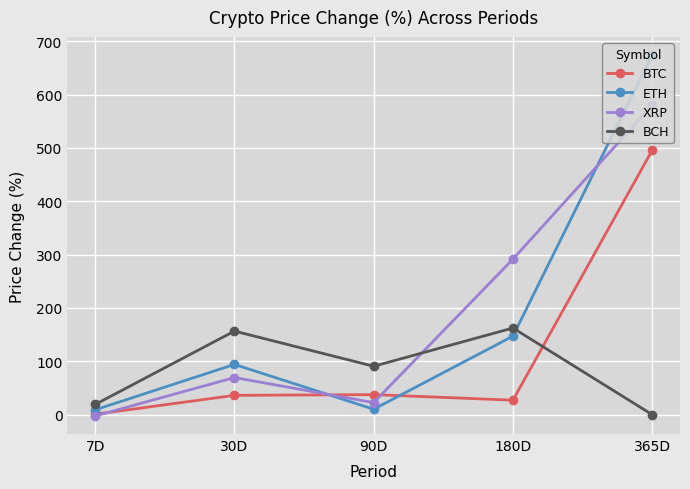

What is the difference between the XRP values at 7D and 90D?

25.1